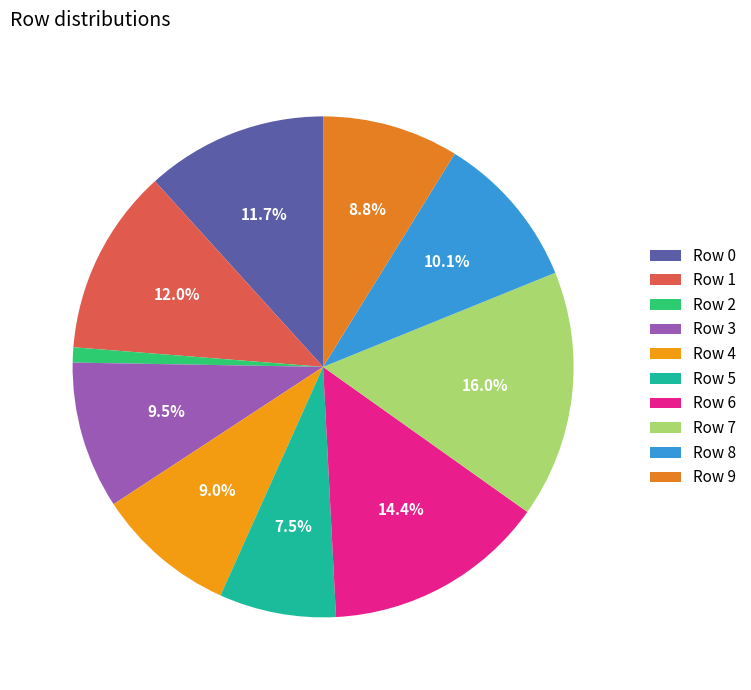

Rank the categories by value from lowest to highest.

Row 2, Row 5, Row 9, Row 4, Row 3, Row 8, Row 0, Row 1, Row 6, Row 7